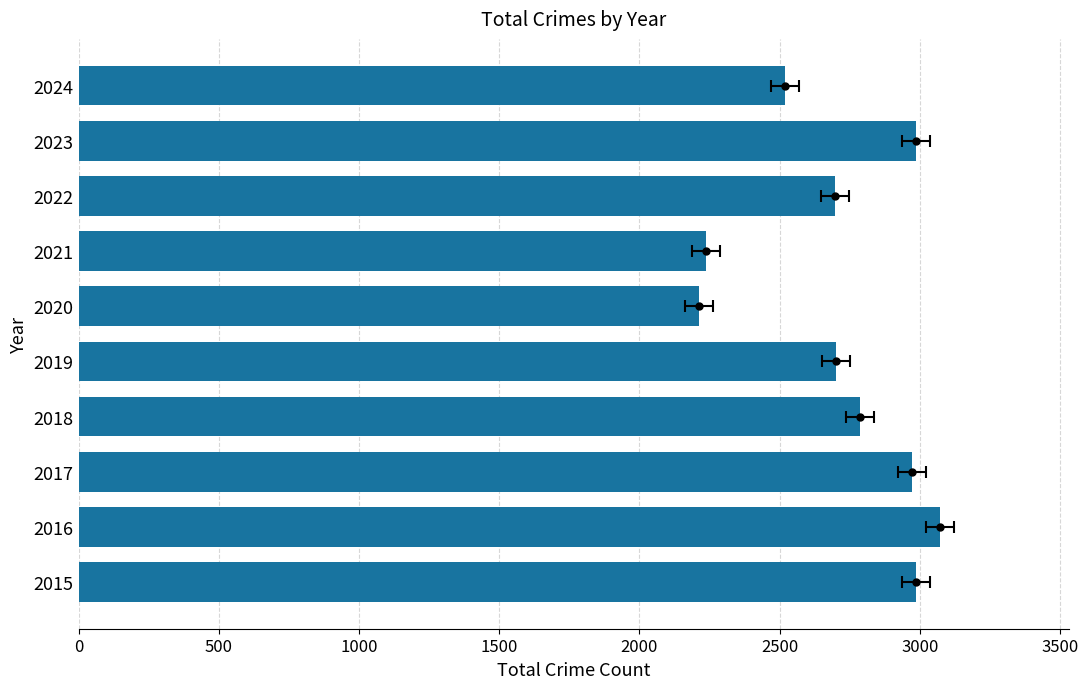

True or false: the data shows 2698 at 2022.

True